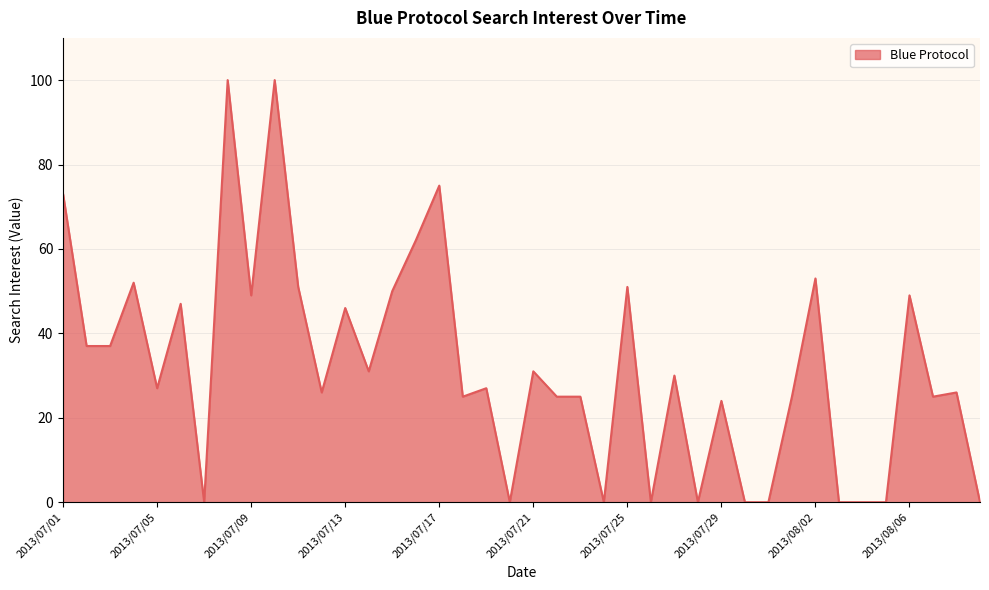

What is the difference between the maximum and minimum values?

100